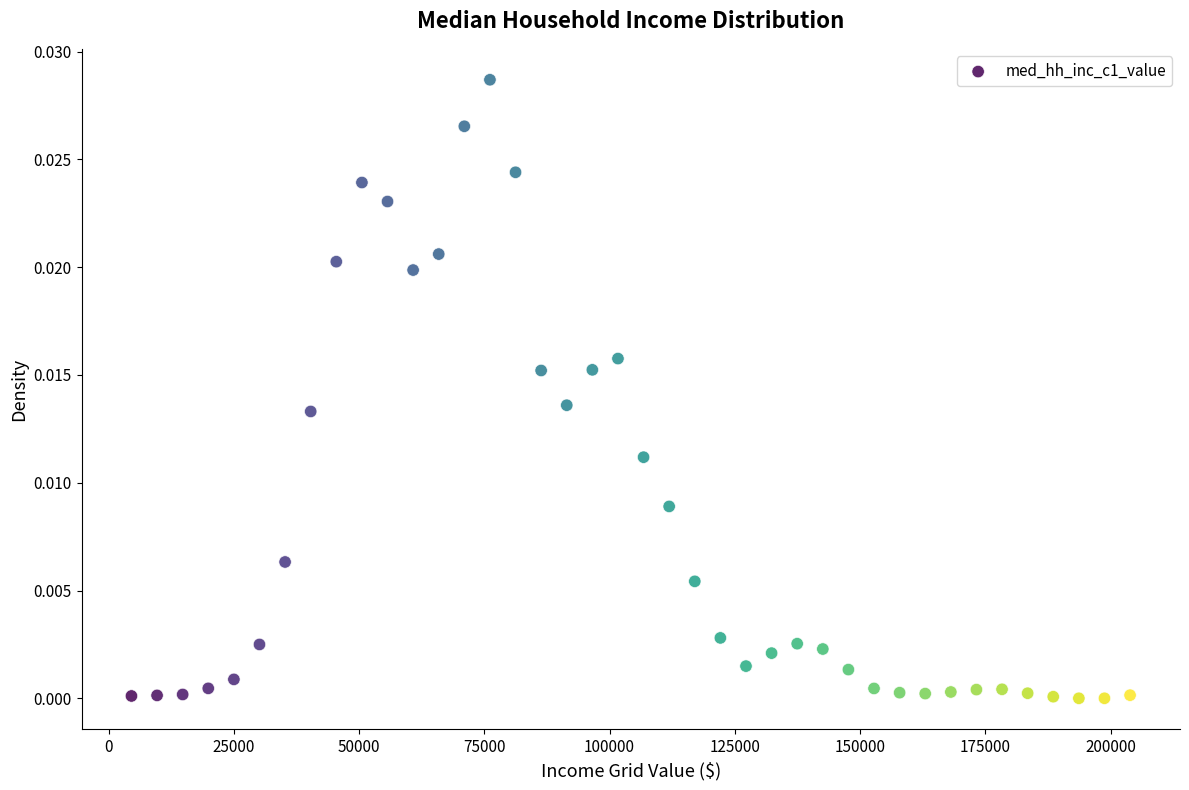

What is the range of X values (max minus min)?

199316.3